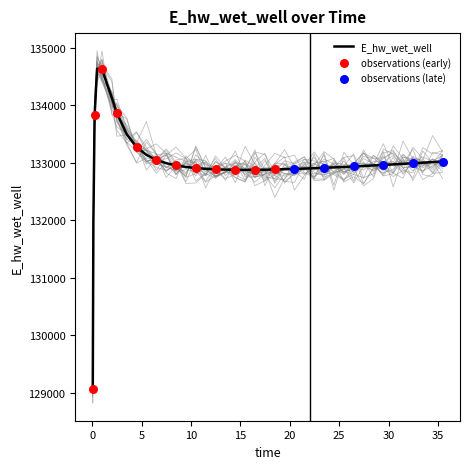

What is the lowest value of the E_hw_wet_well series?

129071.1